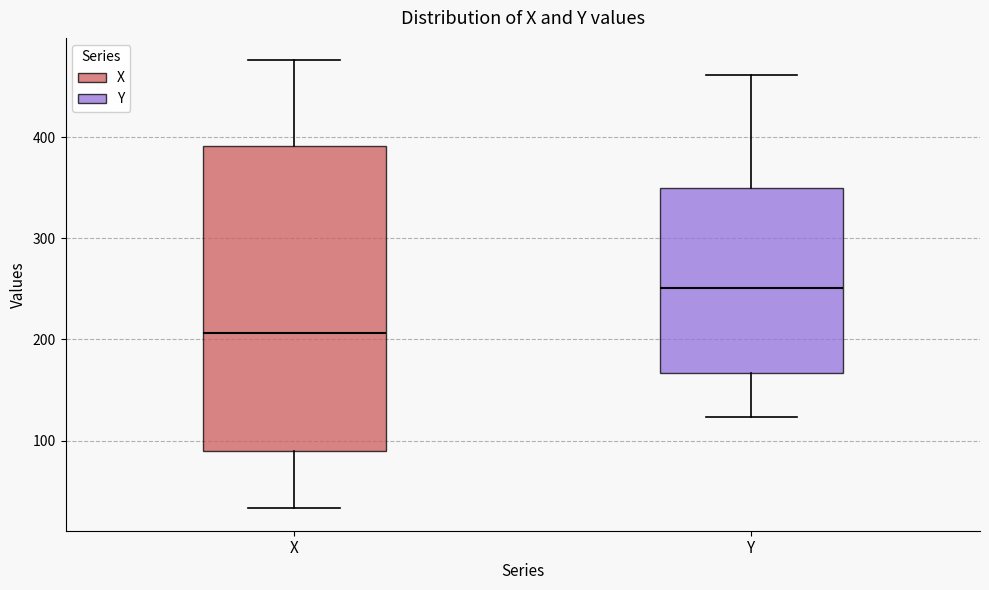

Which box is the tallest, from its lower edge to its upper edge?

X